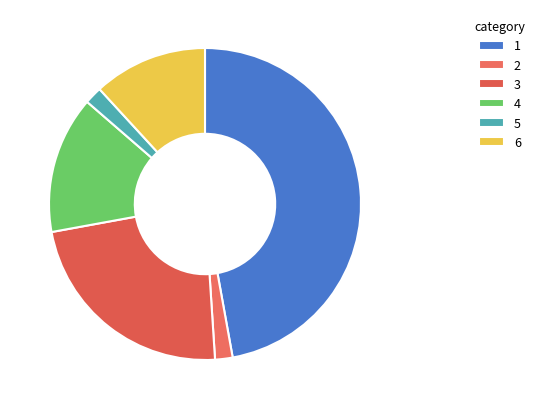

Count the number of slices in the pie.

6